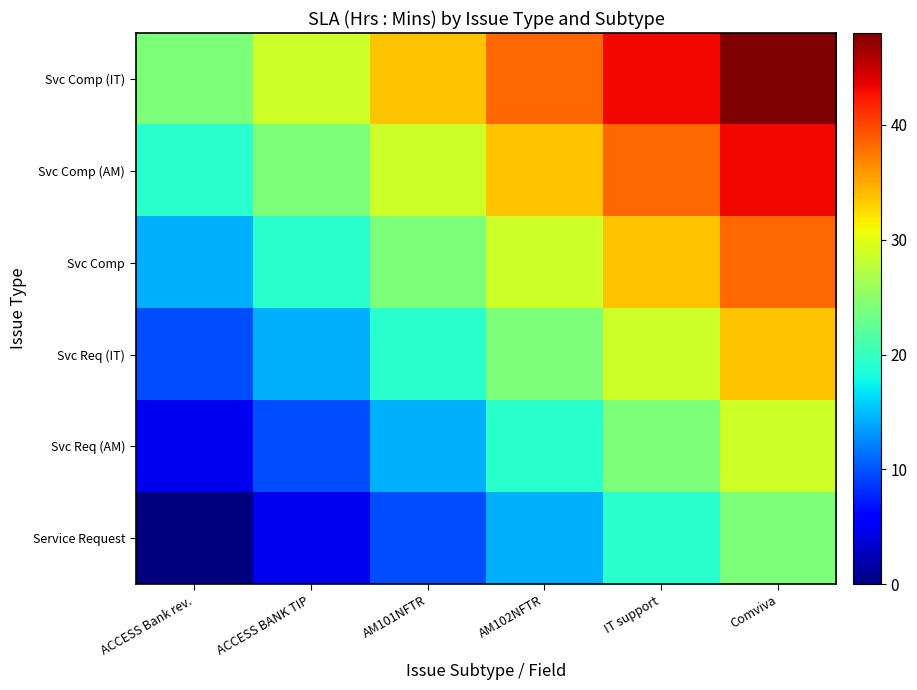

At which category is the sum across all series the highest?

Comviva